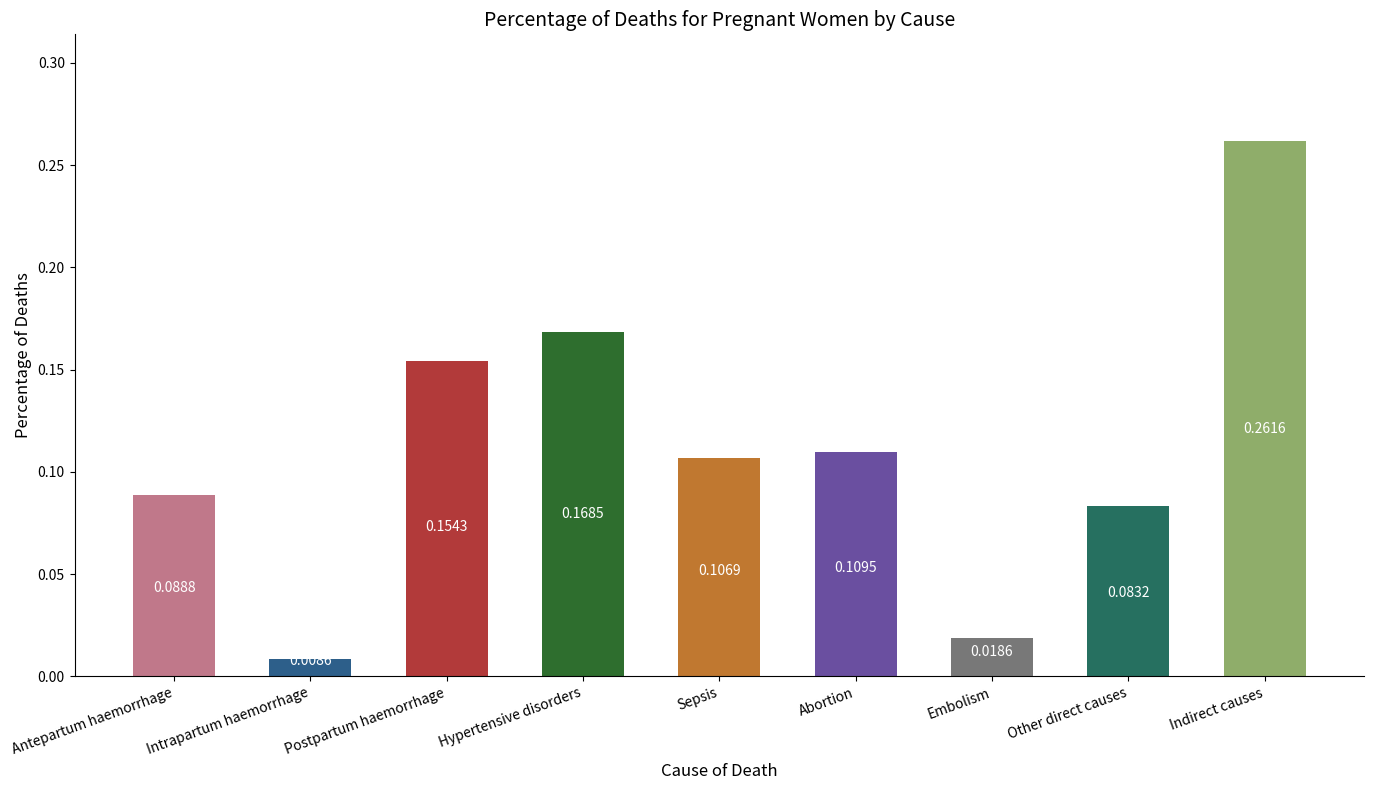

Between Embolism and Hypertensive disorders, which is larger?

Hypertensive disorders